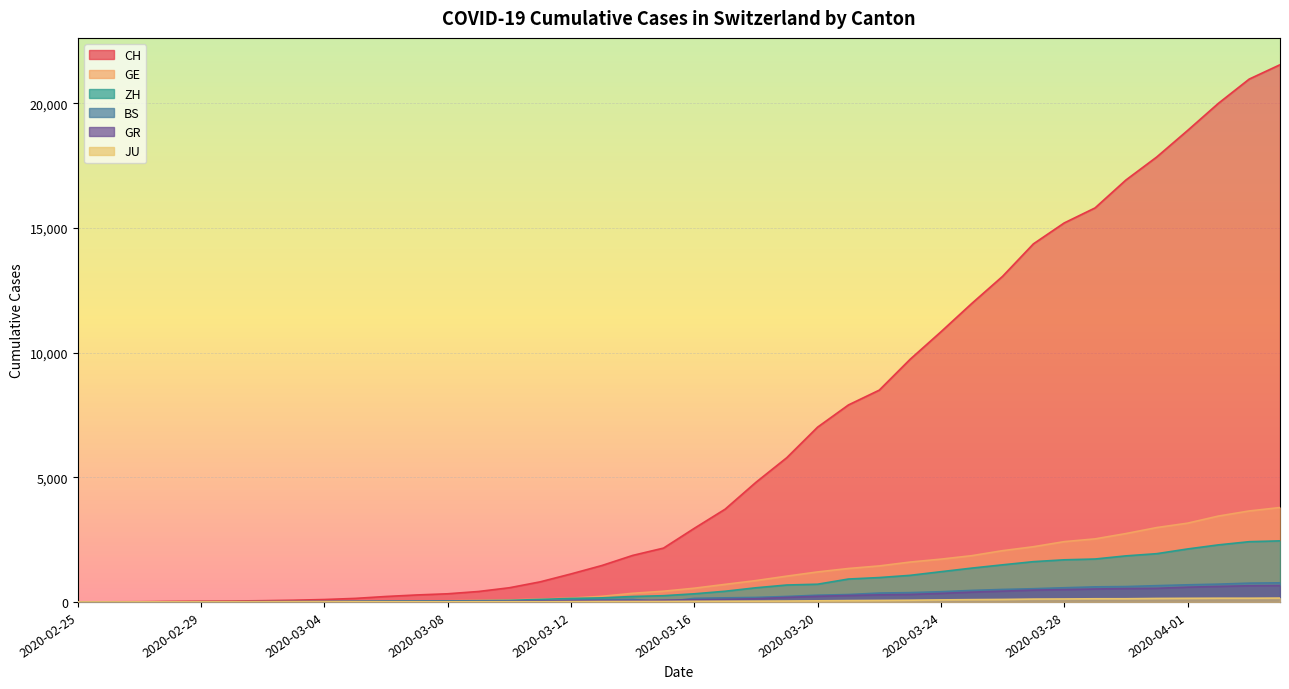

True or false: ZH has more than 1 points higher than both neighbors.

False